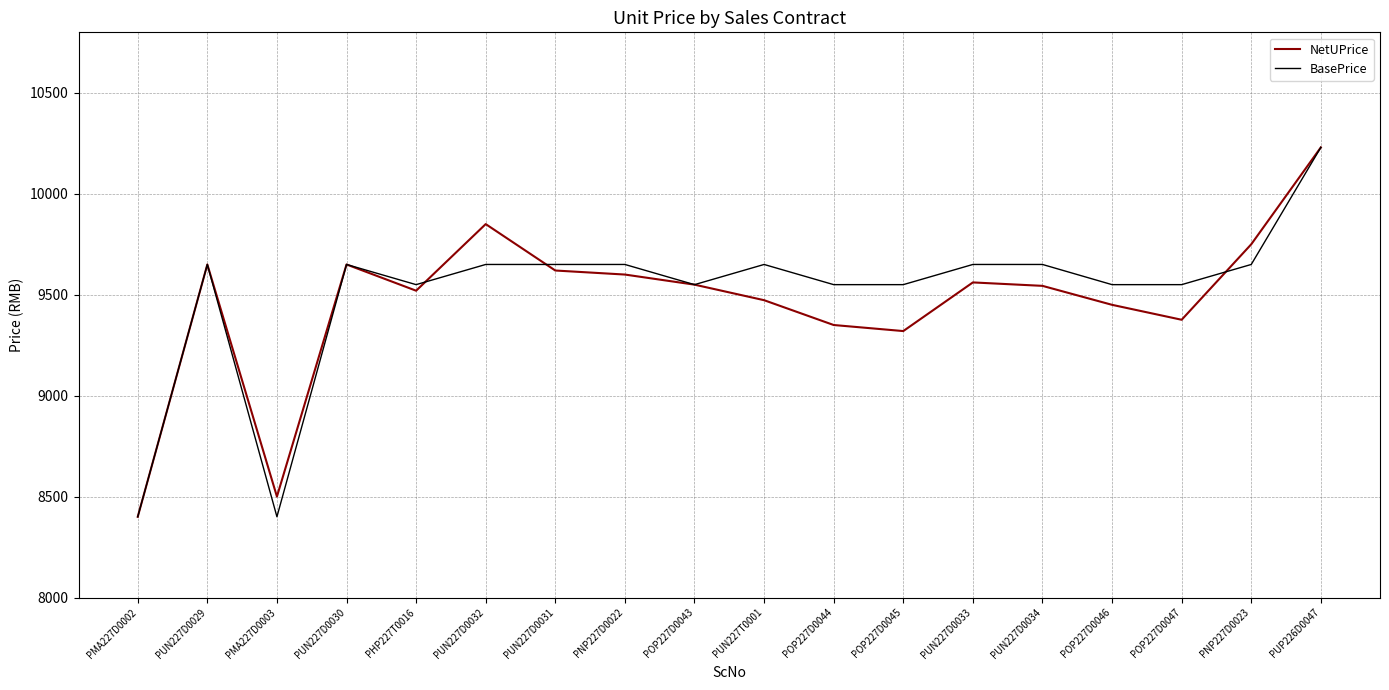

What are all the series names shown in the legend?

NetUPrice, BasePrice